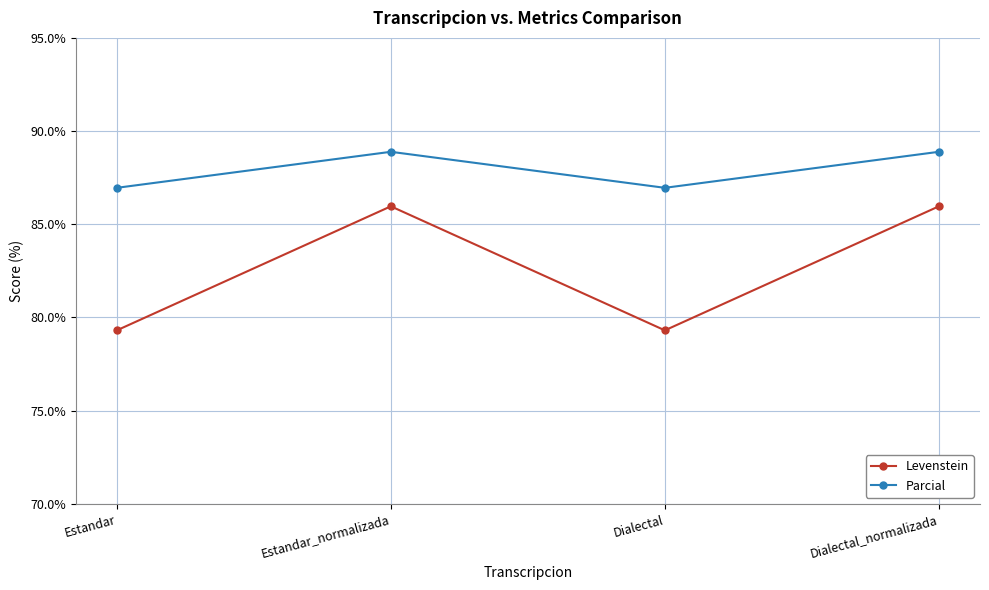

What value does the Levenstein series have at Dialectal_normalizada?

86.0